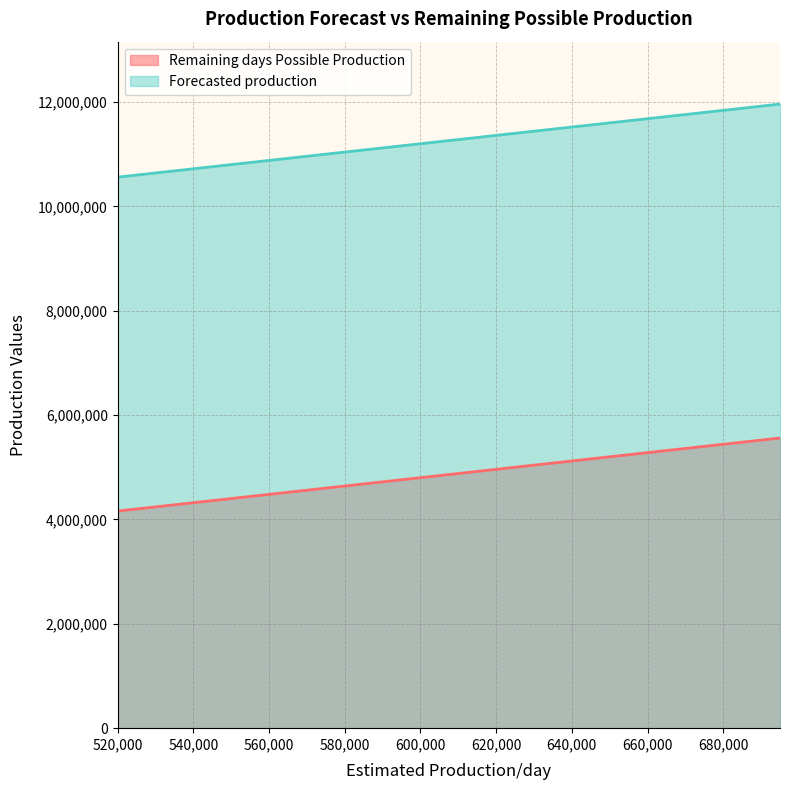

Between 520000 and 590000, which is larger?

590000